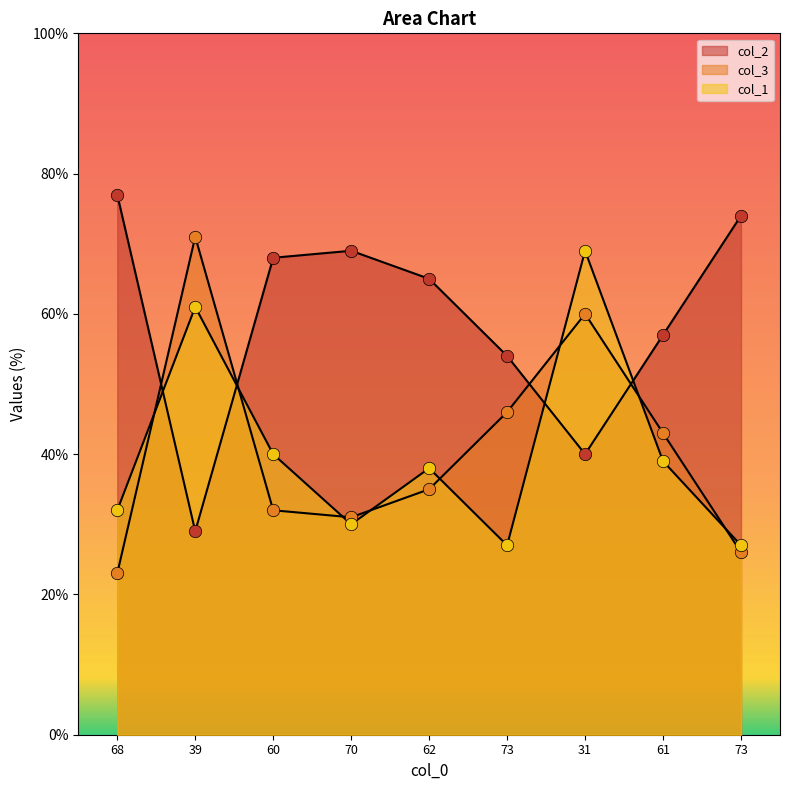

At how many categories does at least one series exceed 28?

9